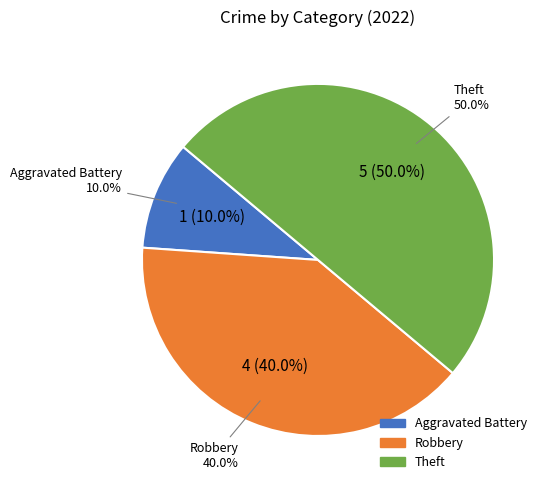

How many slices are in this pie chart?

3